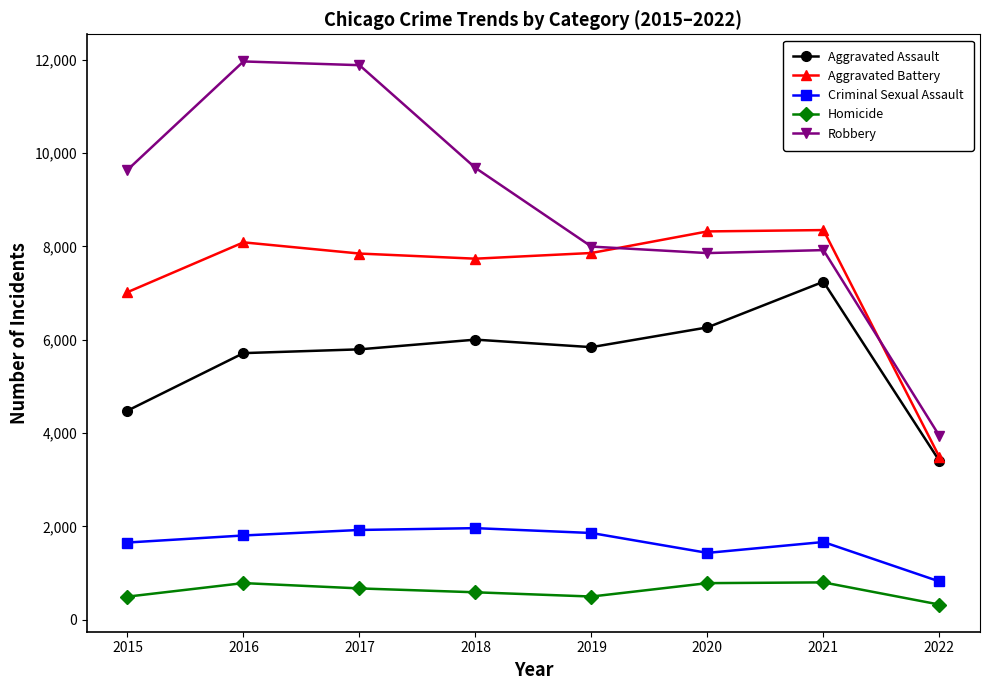

Which series has the largest total across all categories?

Robbery